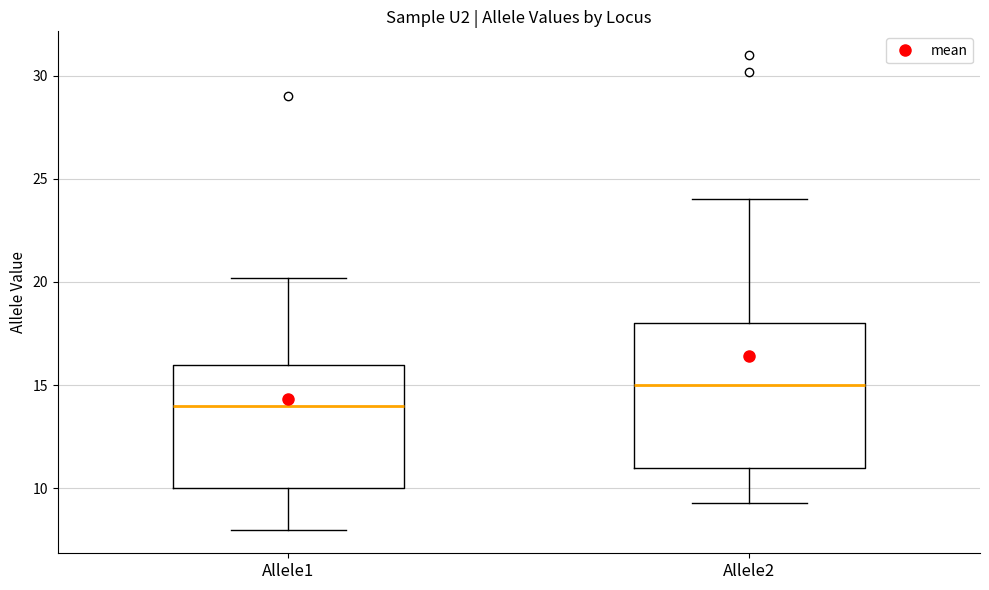

Which box's median line is the highest?

Allele2